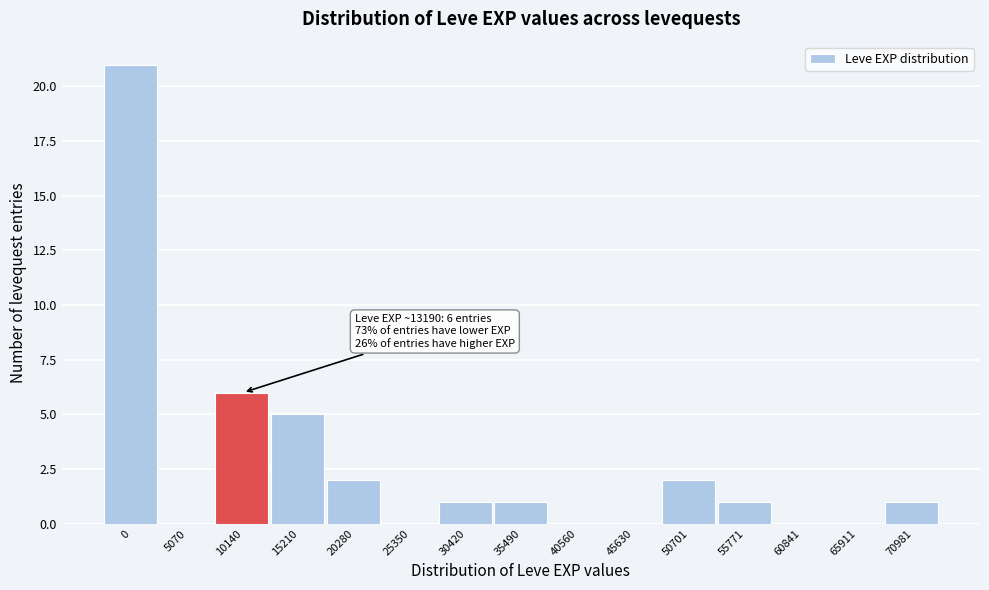

Reading left to right, transcribe all the data shown in this chart.

0=21	5070=0	10140=6	15210=5	20280=2	25350=0	30420=1	35490=1	40560=0	45630=0	50701=2	55771=1	60841=0	65911=0	70981=1